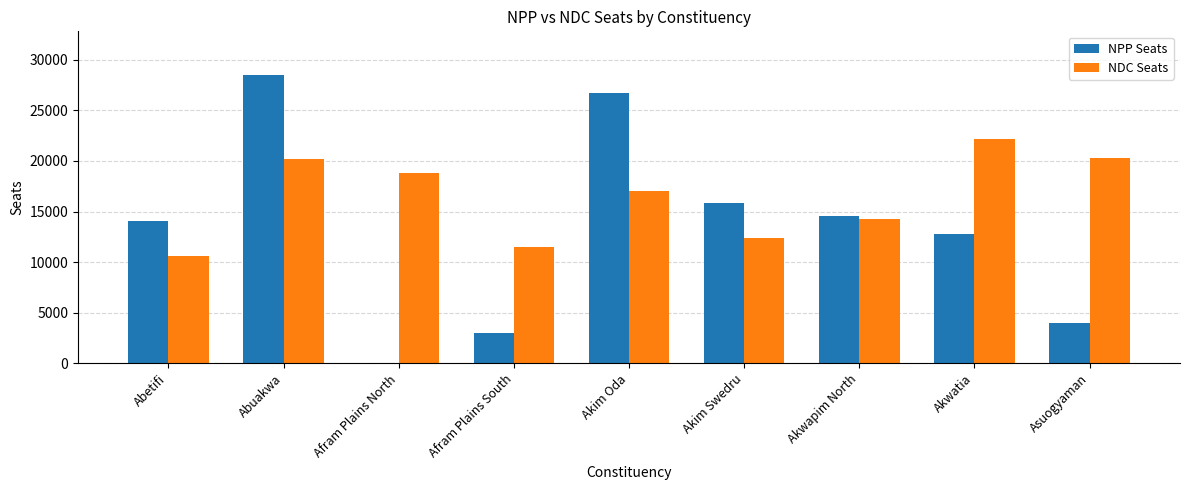

What is the maximum value shown in the chart?

28526